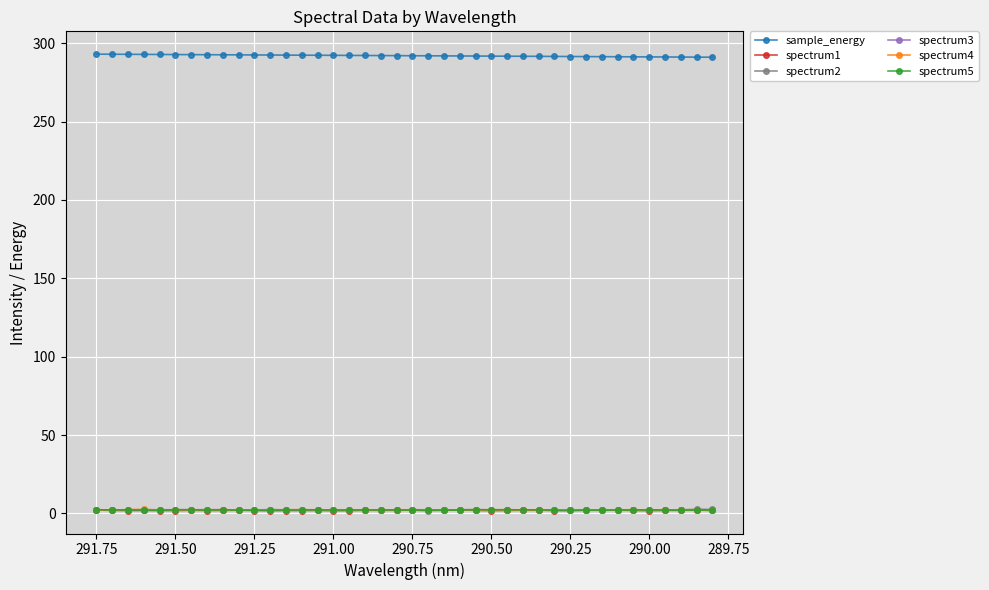

True or false: spectrum3 and sample_energy cross at least once.

False